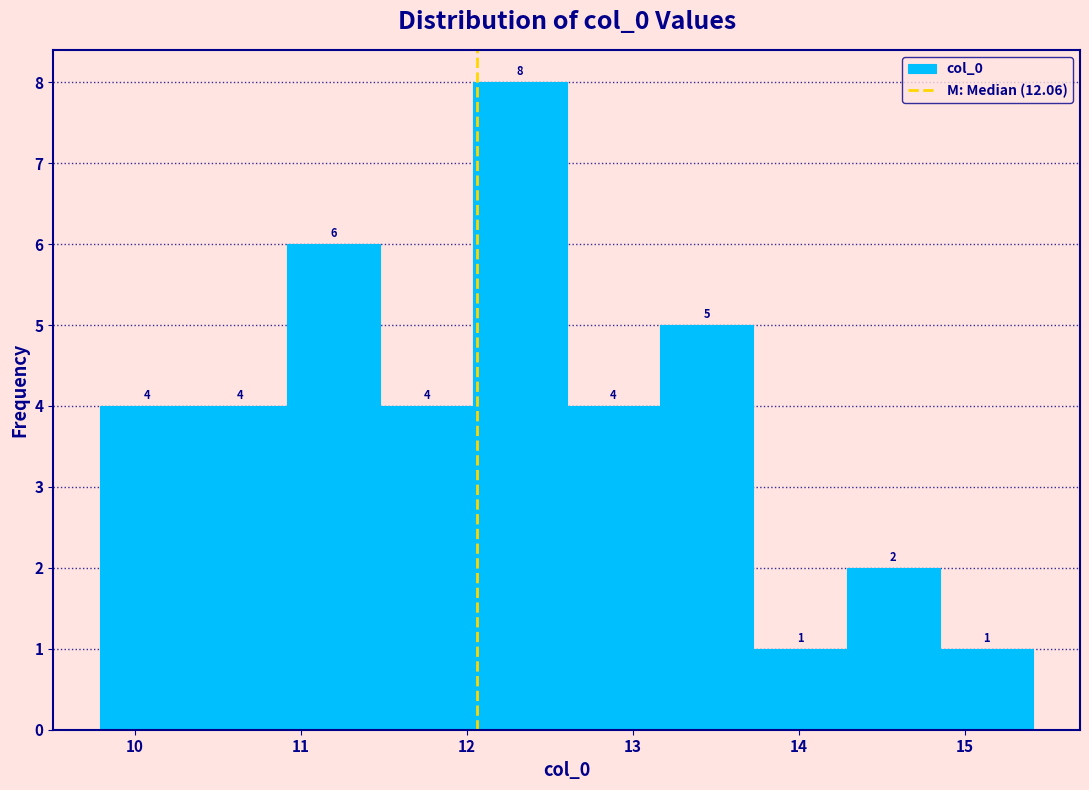

What is the height of the bar covering 11.5 to 12.0 on the x-axis? The bar edges are not printed on the chart, so give them approximately, as read against the axis.

4